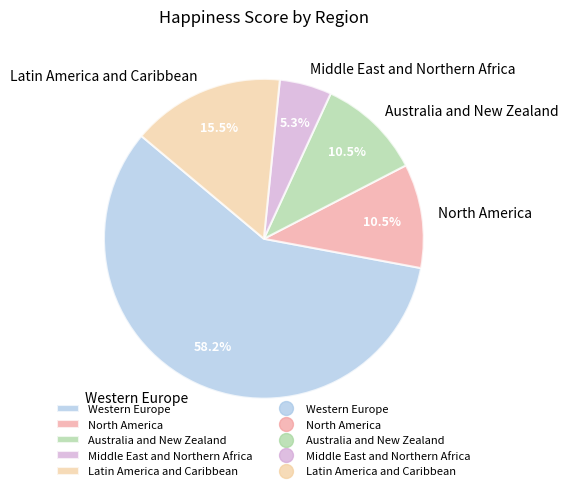

What is the majority slice?

Western Europe